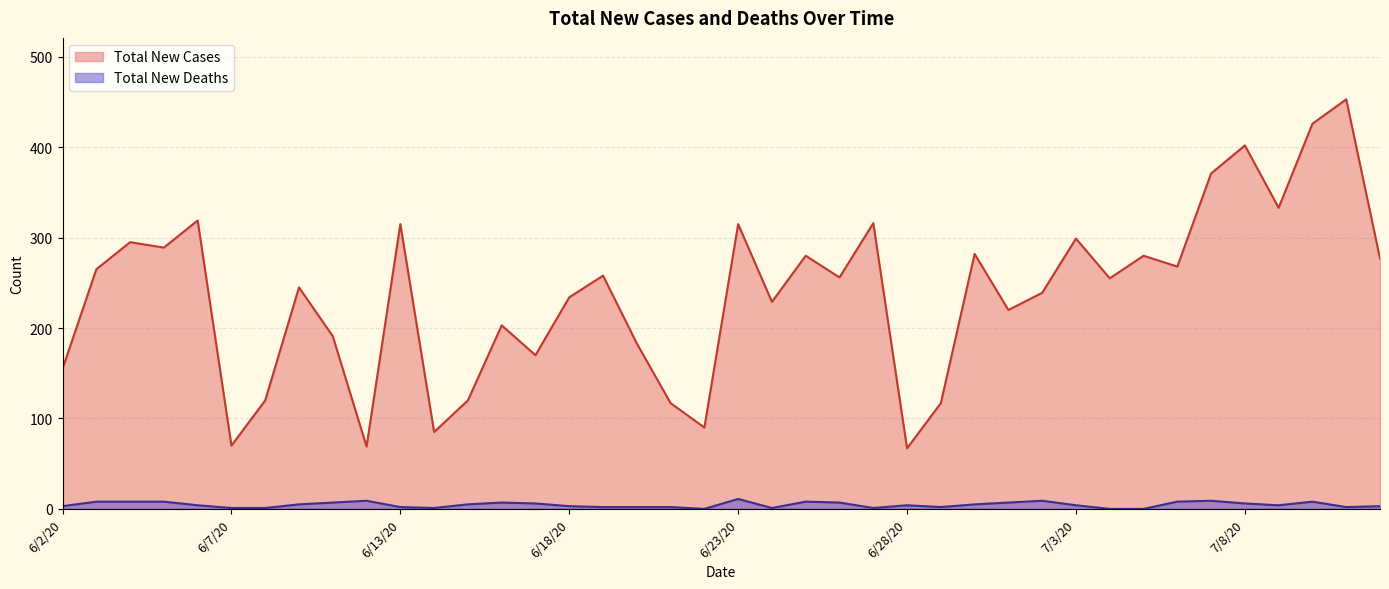

True or false: Total New Deaths has a value of 4 at 6/28/20.

True